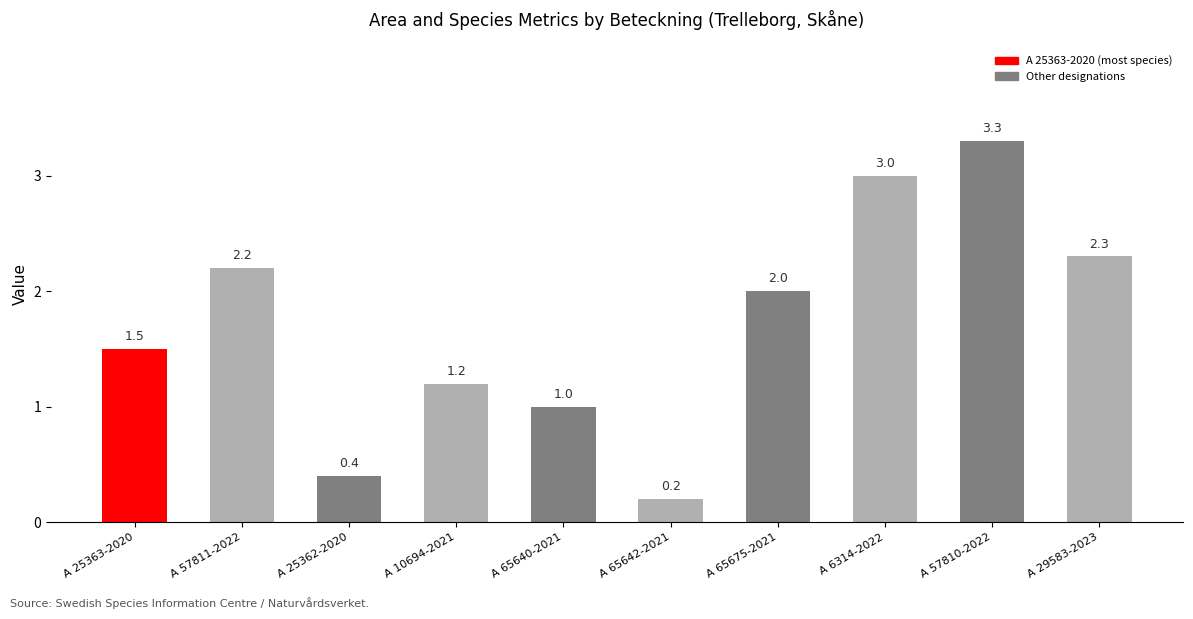

Where does the Area (ha) series first go above 2?

A 57811-2022